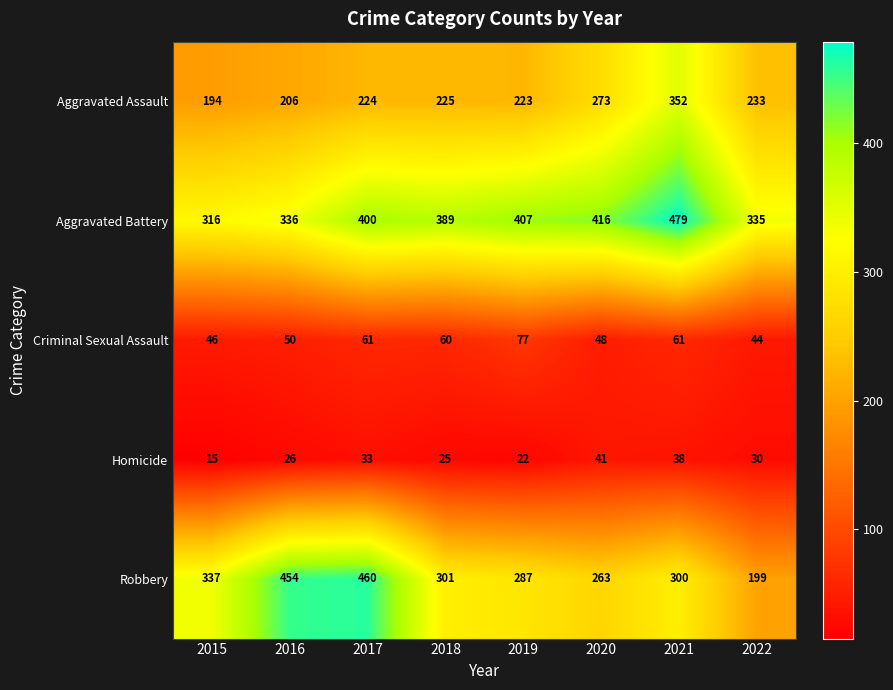

True or false: Aggravated Battery has a value of 335 at 2022.

True